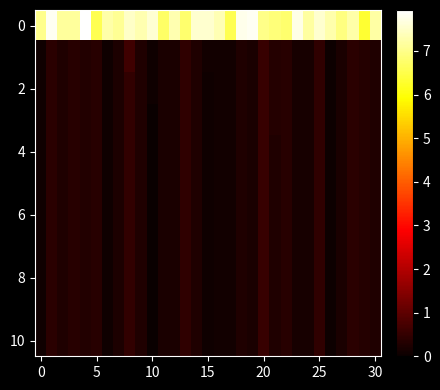

How many data points does each series have?

31